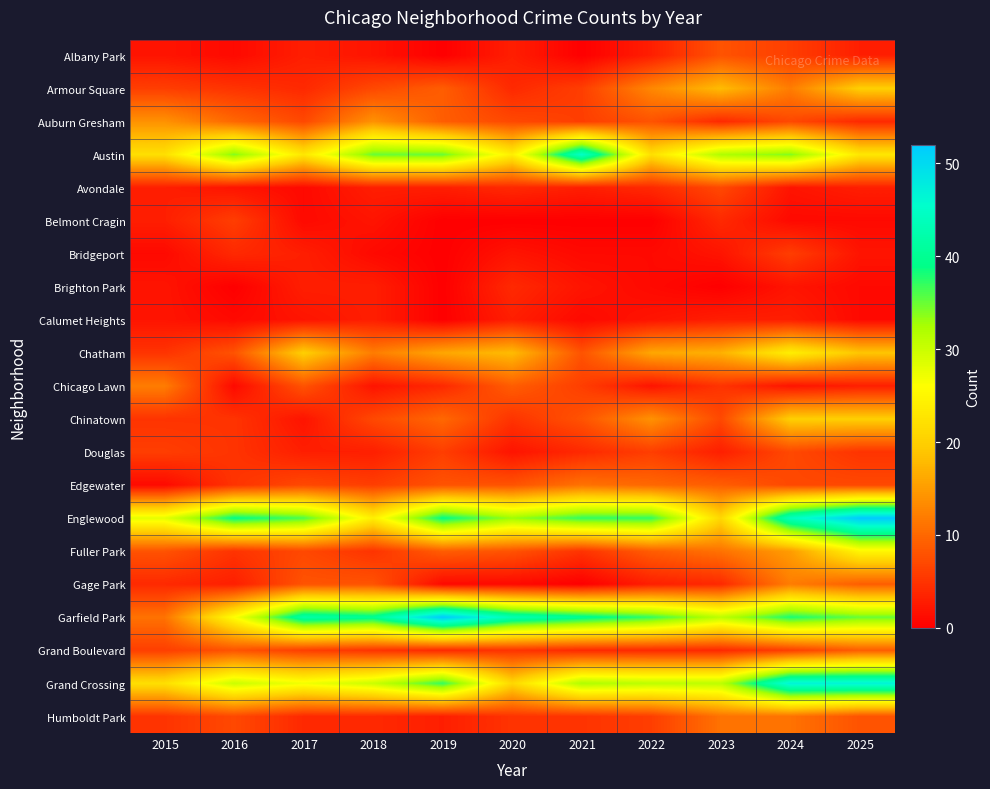

Where does the Douglas series first go above 5?

2015